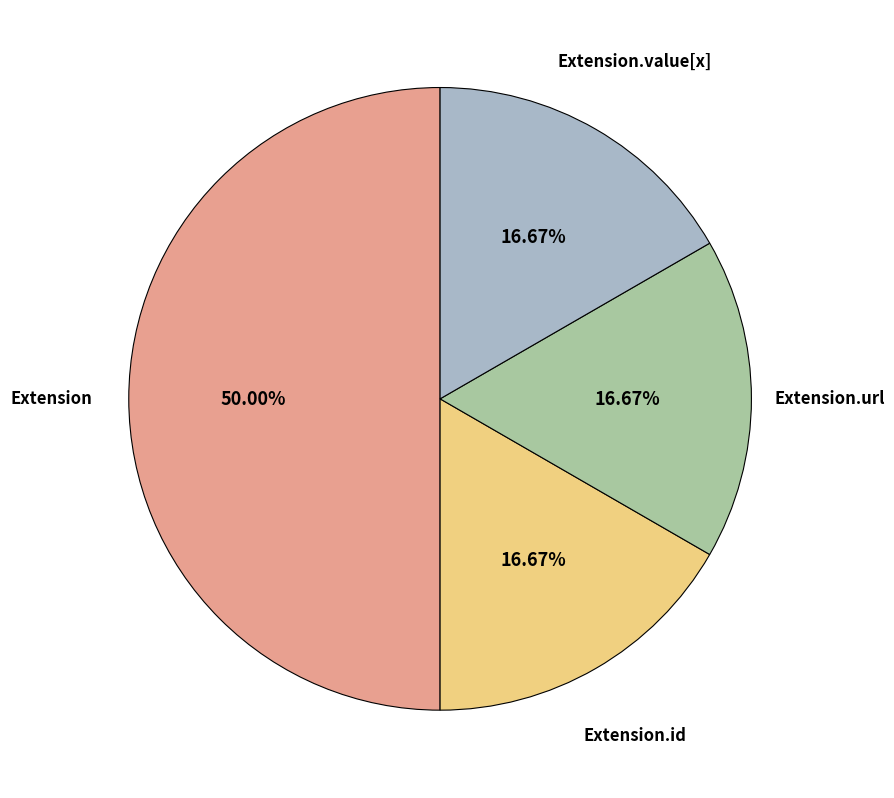

To the nearest percent, what percentage of the pie is Extension.url?

17%